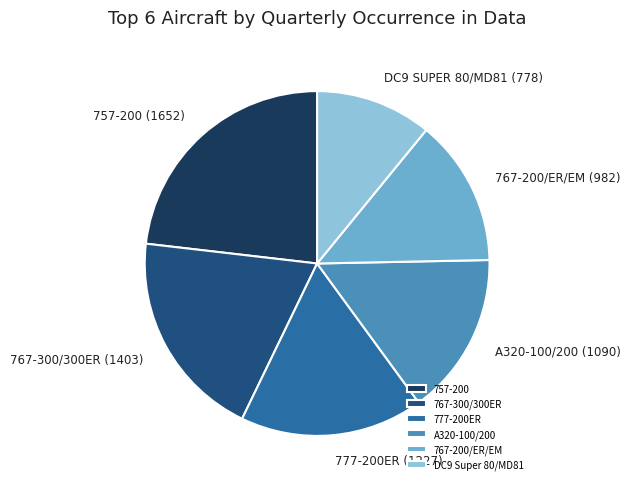

What is the smallest slice in the pie chart?

DC9 Super 80/MD81